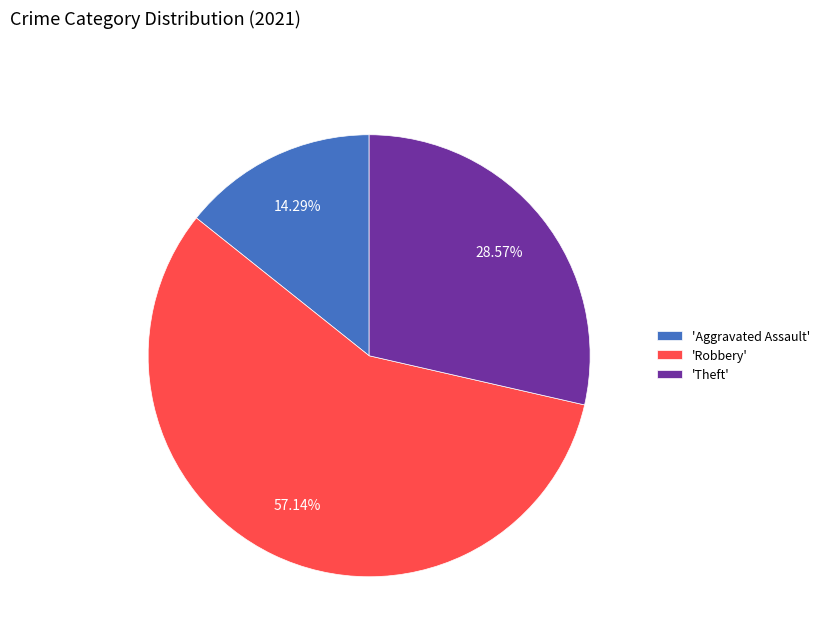

Is the sum of 'Aggravated Assault' and 'Theft' greater than half?

No